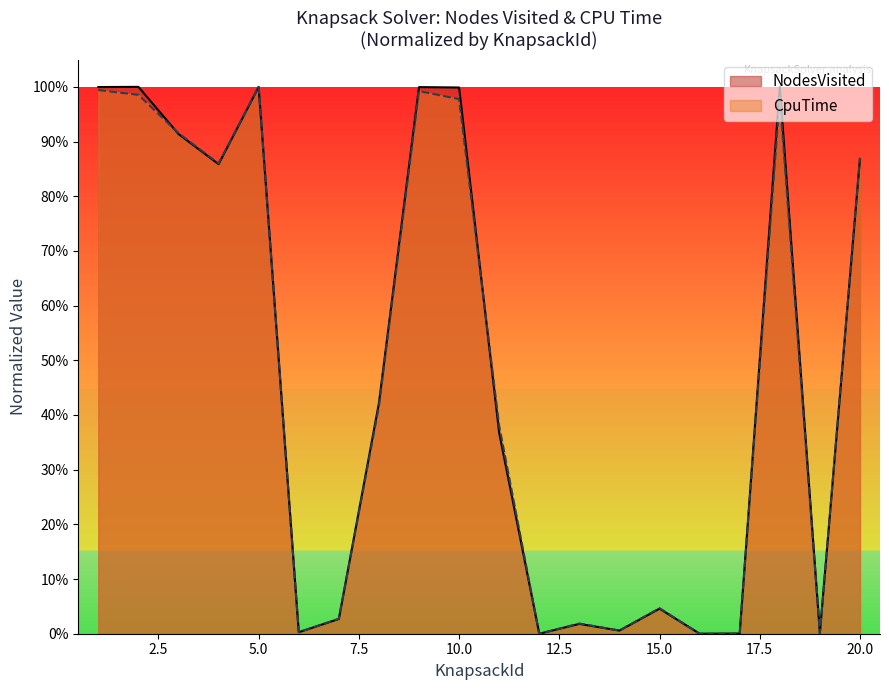

At how many categories does at least one series exceed 0?

20